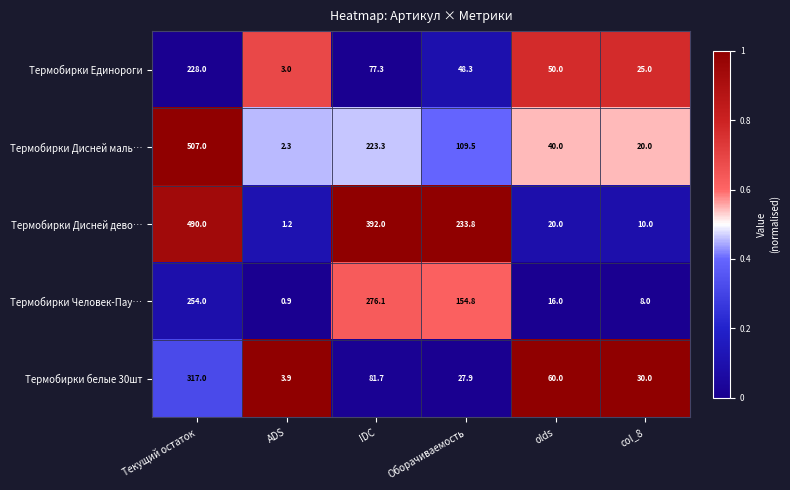

Reading right to left, what are all the values shown in this chart?

Термобирки Единороги: 25.0	50.0	48.3	77.3	3.0	228.0
Термобирки Дисней маль…: 20.0	40.0	109.5	223.3	2.3	507.0
Термобирки Дисней дево…: 10.0	20.0	233.8	392.0	1.2	490.0
Термобирки Человек-Пау…: 8.0	16.0	154.8	276.1	0.9	254.0
Термобирки белые 30шт: 30.0	60.0	27.9	81.7	3.9	317.0